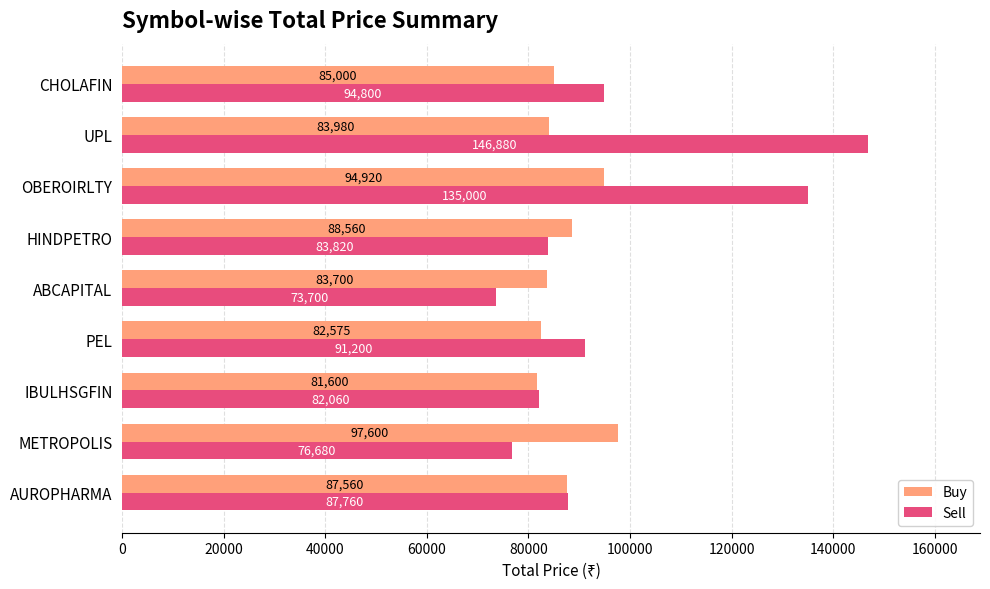

What is the sum of all Sell values?

871900